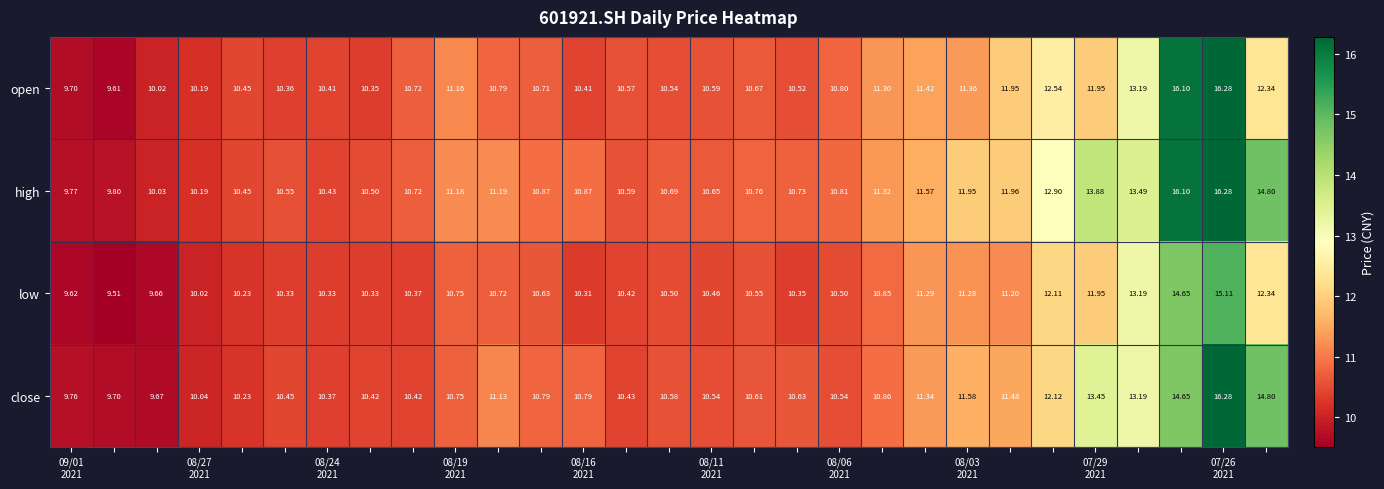

How many categories are shown in the chart?

29